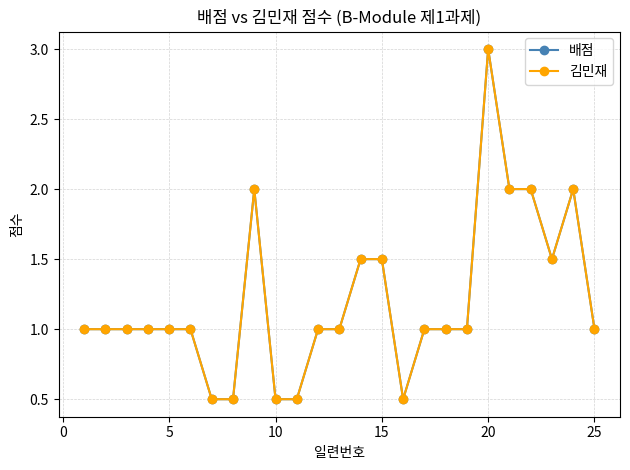

Does the chart display data point markers on the line(s)?

Yes